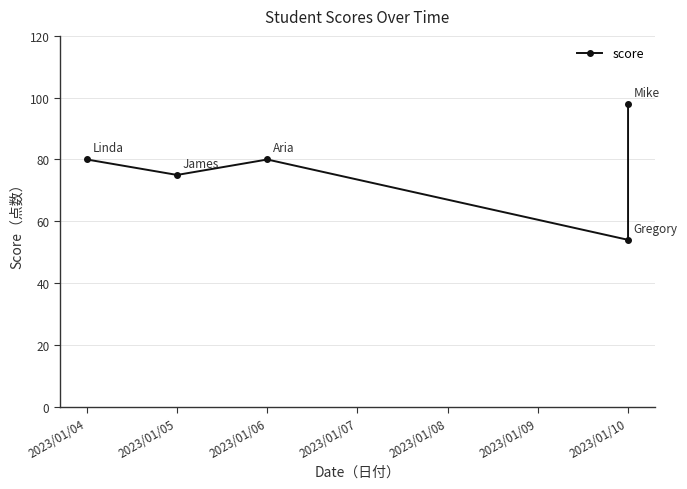

How many categories are shown in the chart?

5